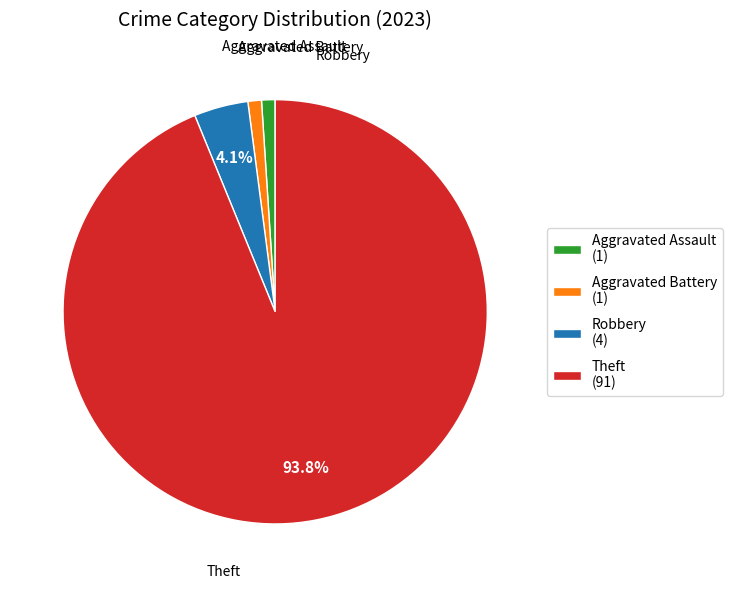

Do Aggravated Assault and Theft together represent more than half of the pie?

Yes